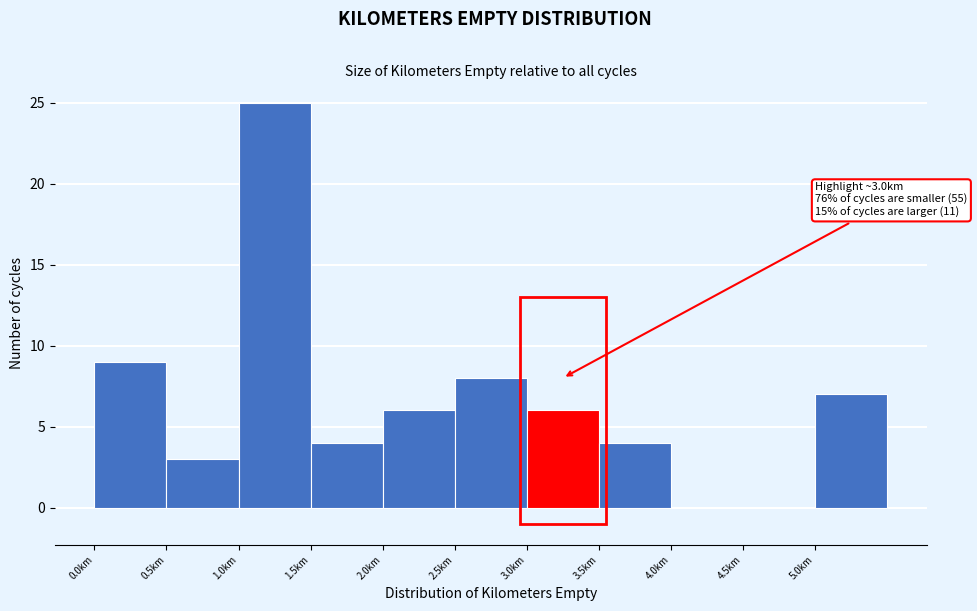

Over which range of the x-axis is the bar tallest?

1.0 to 1.5